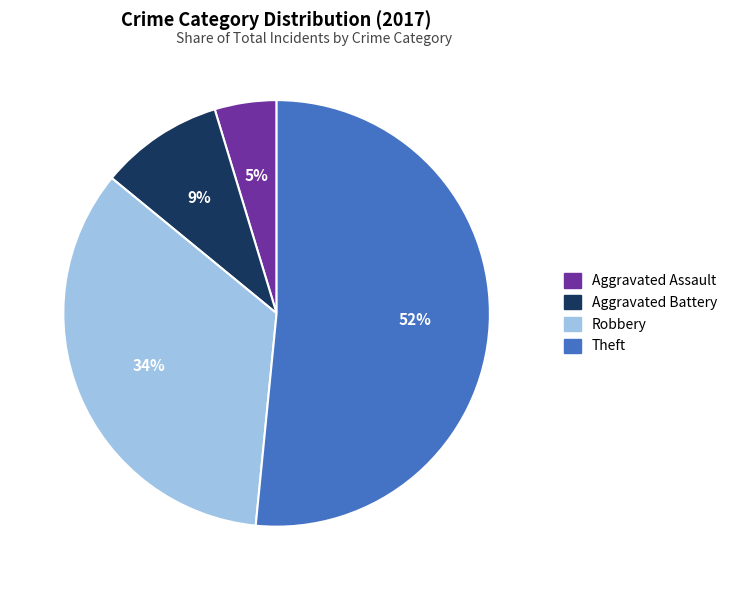

Rank the categories by value from lowest to highest.

Aggravated Assault, Aggravated Battery, Robbery, Theft